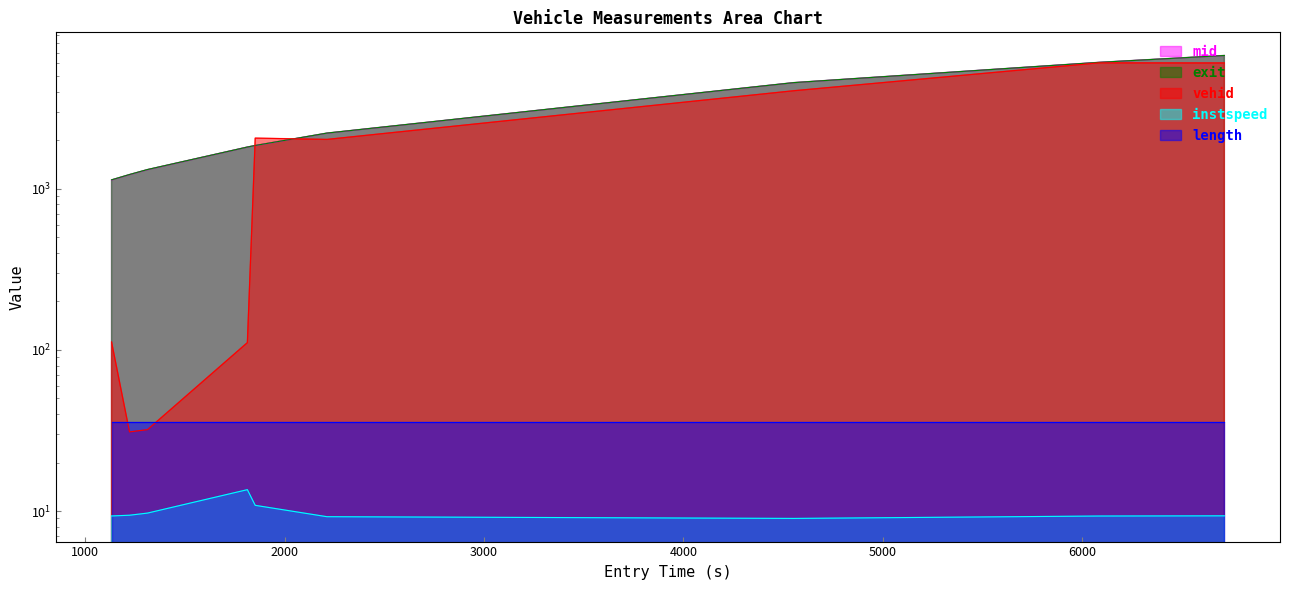

What is the difference between the maximum and second lowest values in the exit series?

5489.3